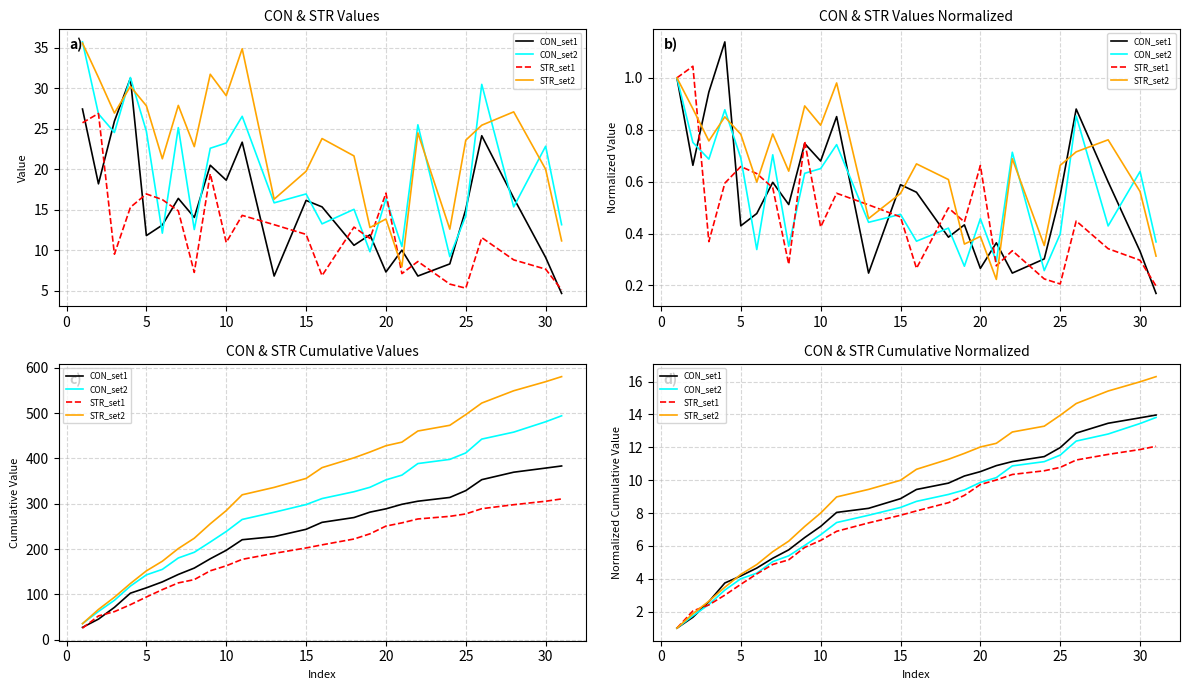

What is the minimum value for STR_set1?

1.0